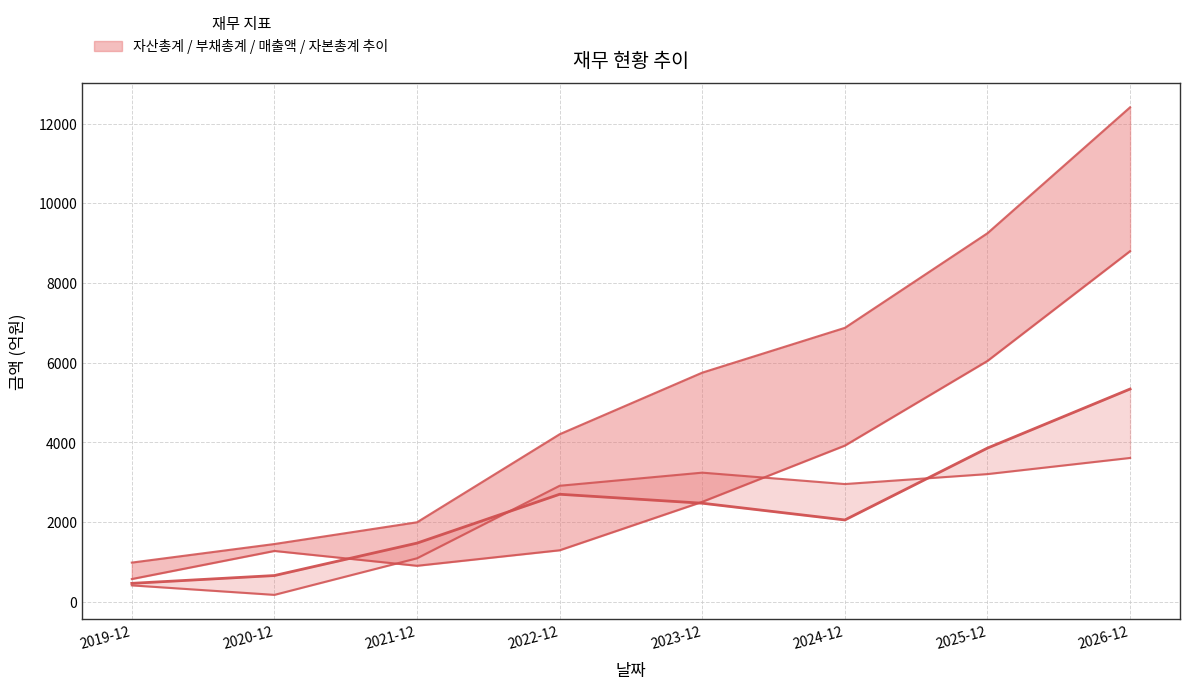

True or false: 자산총계 and 자본총계 intersect in this chart.

False